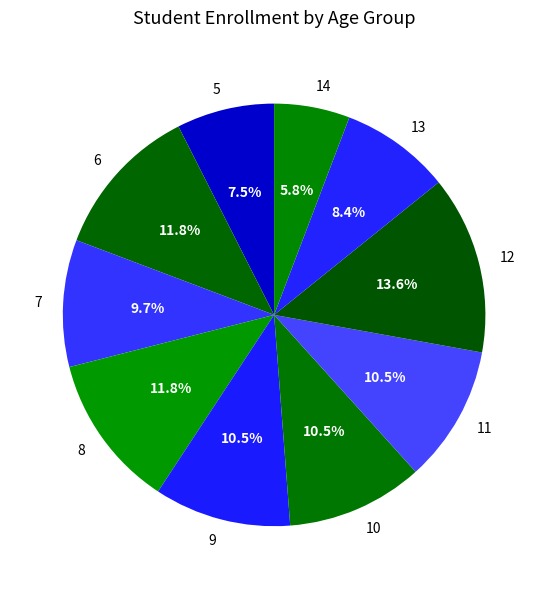

What is the smallest slice in the pie chart?

14